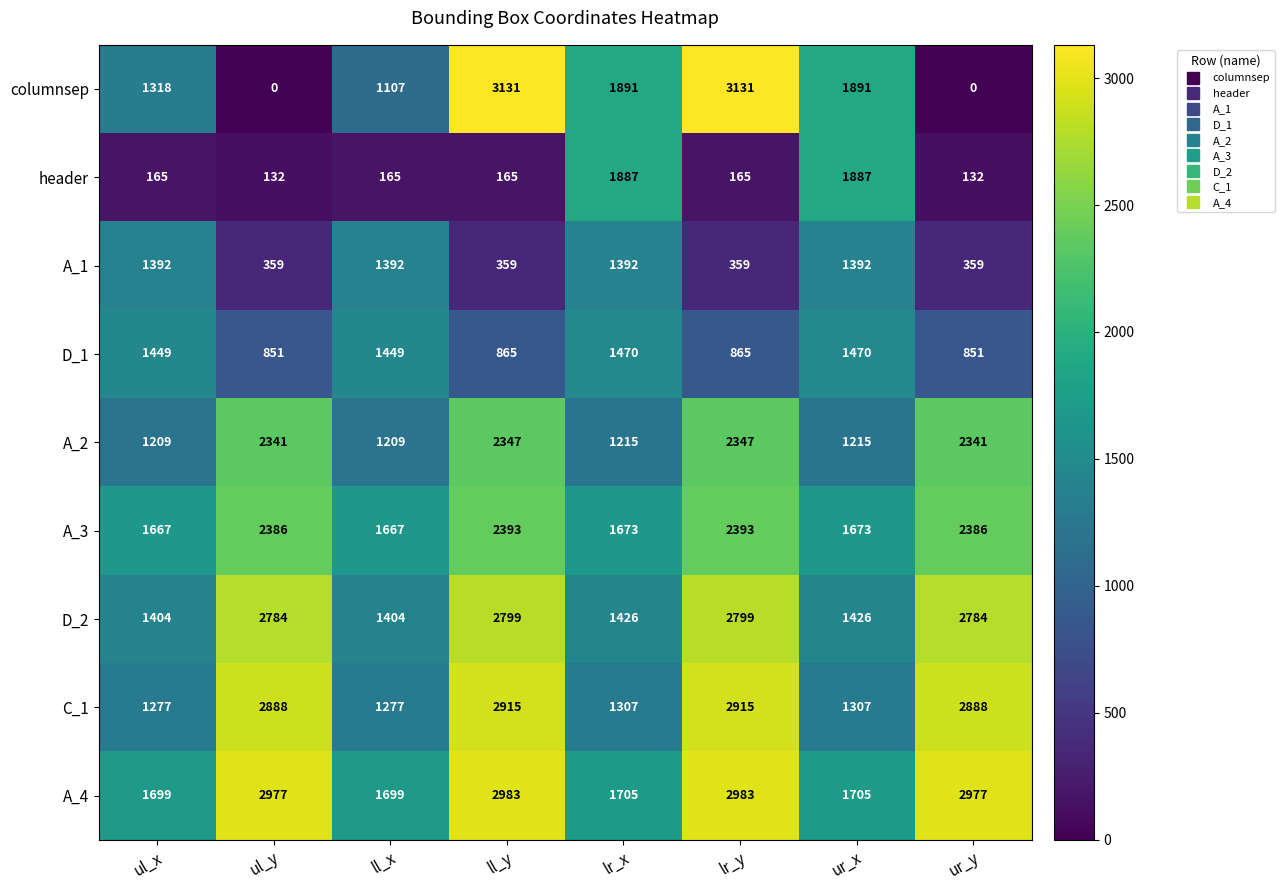

What is the difference between the maximum and minimum values in the header series?

1755